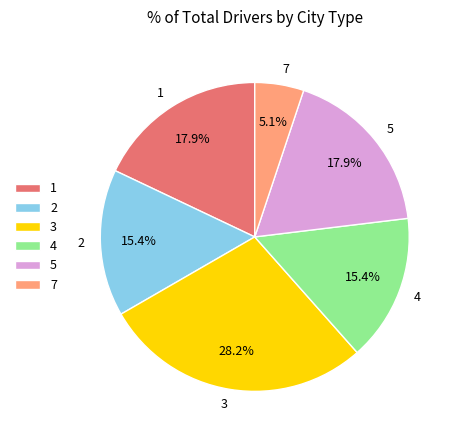

Is it true that 4 is 15% of the pie?

True